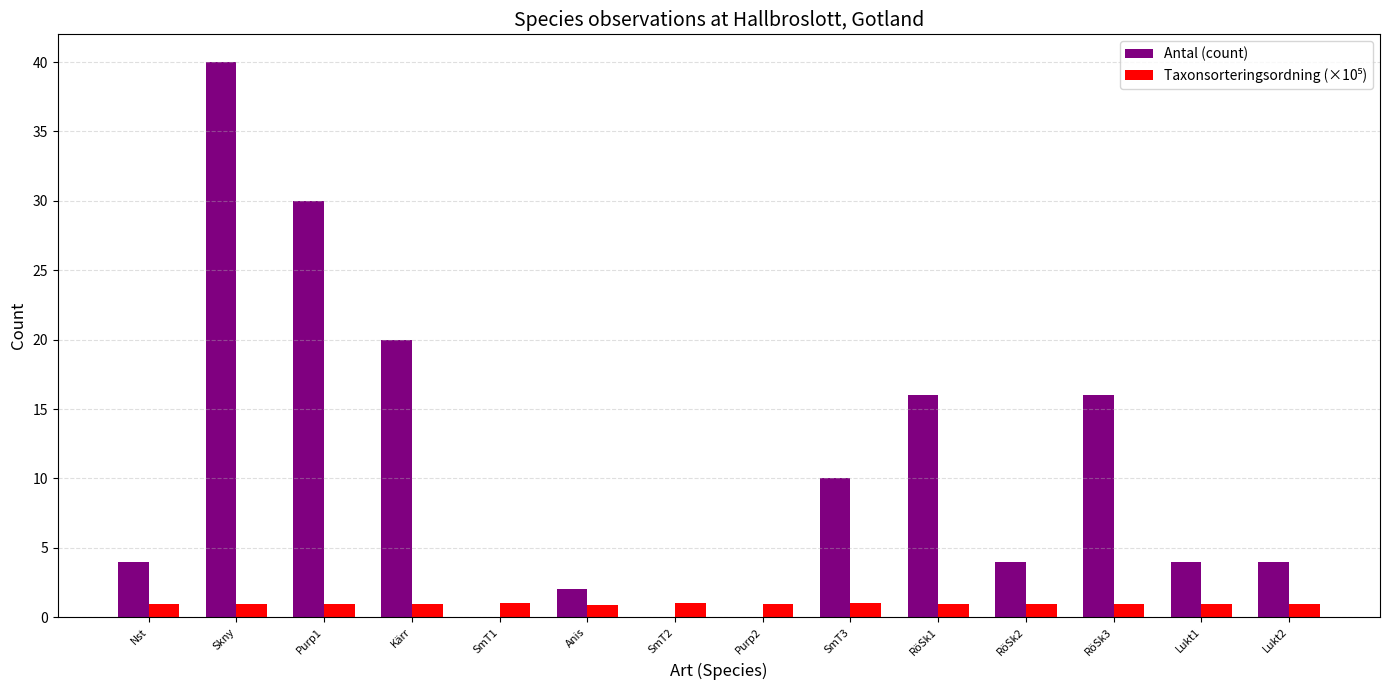

What value does the Antal (count) series have at Skny?

40.0